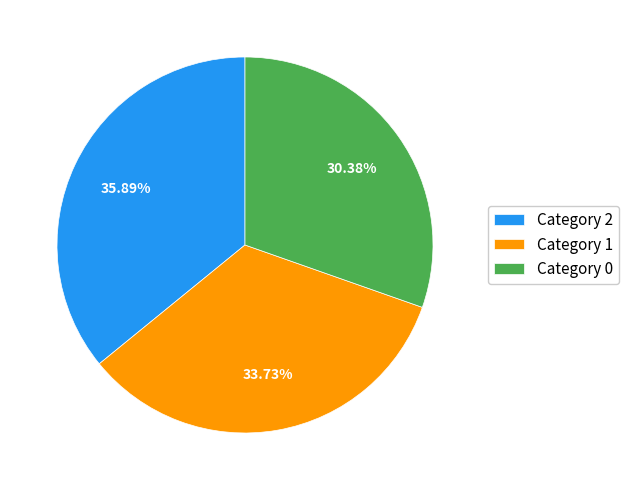

What is the largest slice in the pie chart?

Category 2